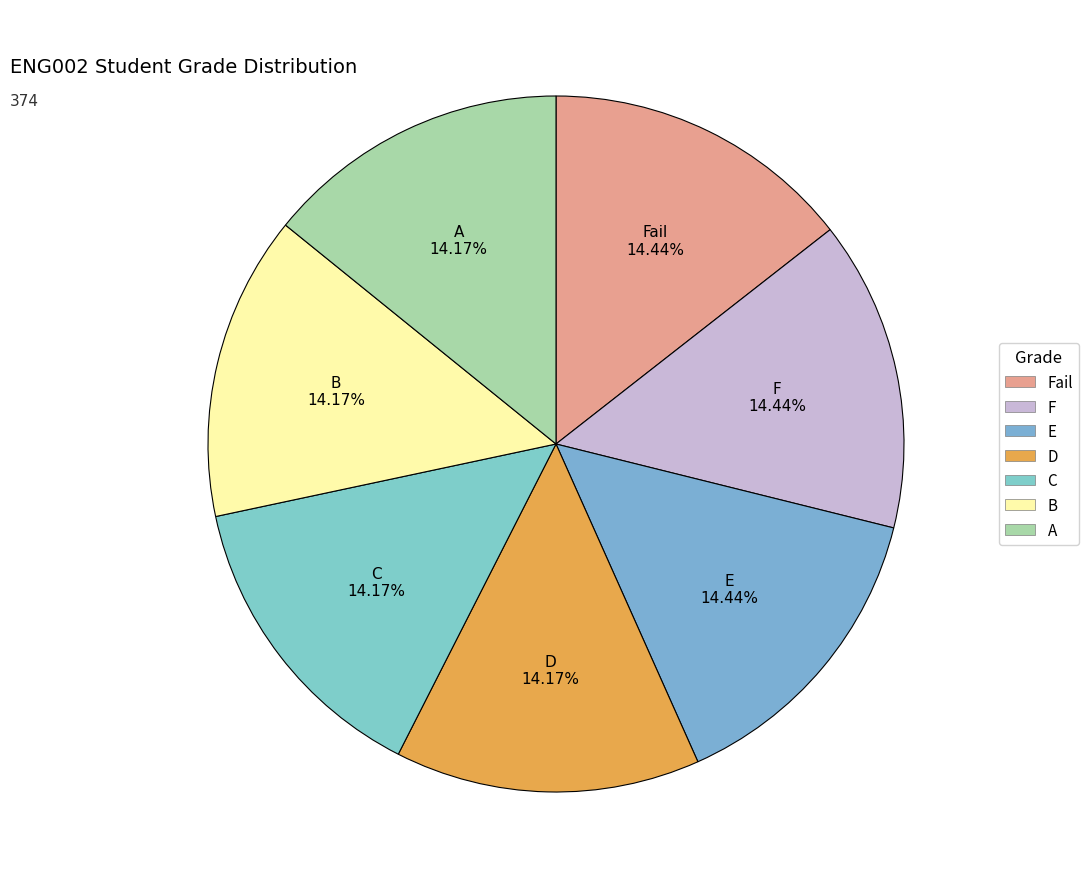

Rank the categories by value from highest to lowest.

Fail, F, E, D, C, B, A